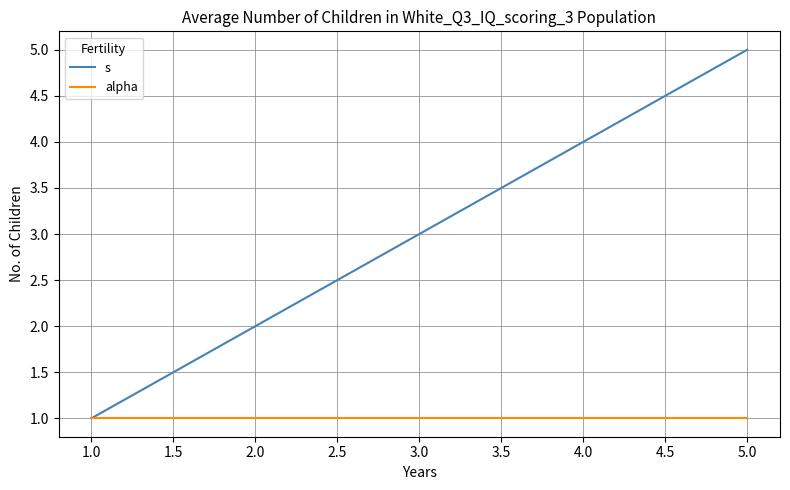

What is the lowest value of the alpha series?

1